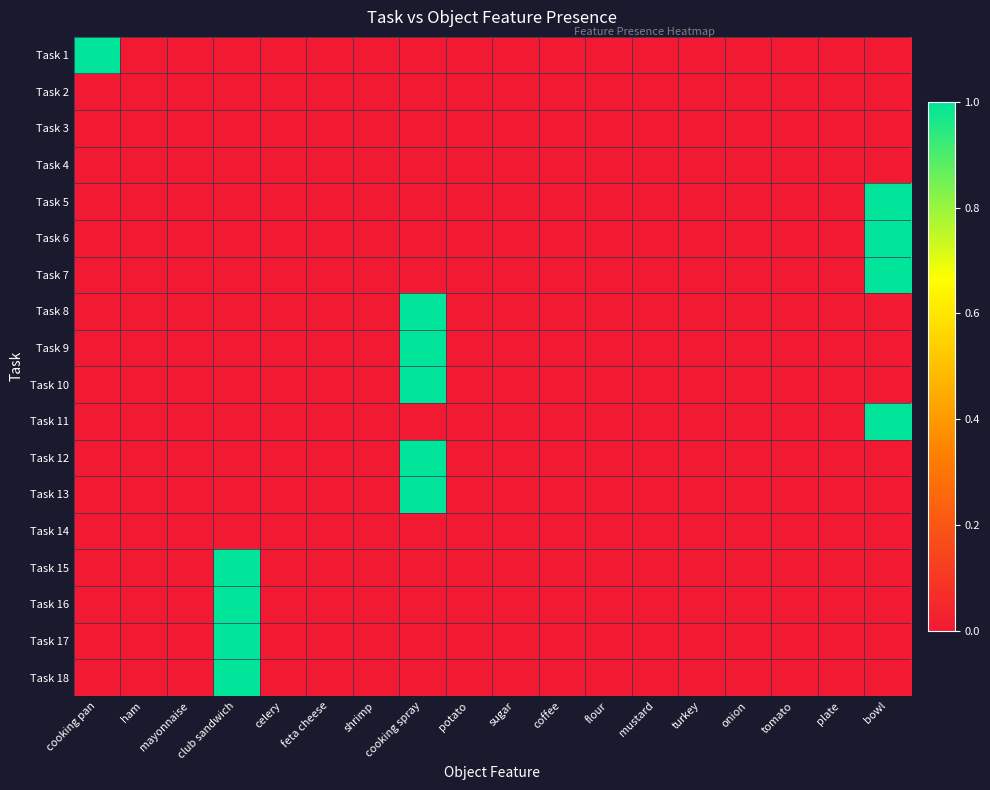

Reading right to left, what are all the values shown in this chart?

Task 1: bowl=0	plate=0	tomato=0	onion=0	turkey=0	mustard=0	flour=0	coffee=0	sugar=0	potato=0	cooking spray=0	shrimp=0	feta cheese=0	celery=0	club sandwich=0	mayonnaise=0	ham=0	cooking pan=1
Task 2: bowl=0	plate=0	tomato=0	onion=0	turkey=0	mustard=0	flour=0	coffee=0	sugar=0	potato=0	cooking spray=0	shrimp=0	feta cheese=0	celery=0	club sandwich=0	mayonnaise=0	ham=0	cooking pan=0
Task 3: bowl=0	plate=0	tomato=0	onion=0	turkey=0	mustard=0	flour=0	coffee=0	sugar=0	potato=0	cooking spray=0	shrimp=0	feta cheese=0	celery=0	club sandwich=0	mayonnaise=0	ham=0	cooking pan=0
Task 4: bowl=0	plate=0	tomato=0	onion=0	turkey=0	mustard=0	flour=0	coffee=0	sugar=0	potato=0	cooking spray=0	shrimp=0	feta cheese=0	celery=0	club sandwich=0	mayonnaise=0	ham=0	cooking pan=0
Task 5: bowl=1	plate=0	tomato=0	onion=0	turkey=0	mustard=0	flour=0	coffee=0	sugar=0	potato=0	cooking spray=0	shrimp=0	feta cheese=0	celery=0	club sandwich=0	mayonnaise=0	ham=0	cooking pan=0
Task 6: bowl=1	plate=0	tomato=0	onion=0	turkey=0	mustard=0	flour=0	coffee=0	sugar=0	potato=0	cooking spray=0	shrimp=0	feta cheese=0	celery=0	club sandwich=0	mayonnaise=0	ham=0	cooking pan=0
Task 7: bowl=1	plate=0	tomato=0	onion=0	turkey=0	mustard=0	flour=0	coffee=0	sugar=0	potato=0	cooking spray=0	shrimp=0	feta cheese=0	celery=0	club sandwich=0	mayonnaise=0	ham=0	cooking pan=0
Task 8: bowl=0	plate=0	tomato=0	onion=0	turkey=0	mustard=0	flour=0	coffee=0	sugar=0	potato=0	cooking spray=1	shrimp=0	feta cheese=0	celery=0	club sandwich=0	mayonnaise=0	ham=0	cooking pan=0
Task 9: bowl=0	plate=0	tomato=0	onion=0	turkey=0	mustard=0	flour=0	coffee=0	sugar=0	potato=0	cooking spray=1	shrimp=0	feta cheese=0	celery=0	club sandwich=0	mayonnaise=0	ham=0	cooking pan=0
Task 10: bowl=0	plate=0	tomato=0	onion=0	turkey=0	mustard=0	flour=0	coffee=0	sugar=0	potato=0	cooking spray=1	shrimp=0	feta cheese=0	celery=0	club sandwich=0	mayonnaise=0	ham=0	cooking pan=0
Task 11: bowl=1	plate=0	tomato=0	onion=0	turkey=0	mustard=0	flour=0	coffee=0	sugar=0	potato=0	cooking spray=0	shrimp=0	feta cheese=0	celery=0	club sandwich=0	mayonnaise=0	ham=0	cooking pan=0
Task 12: bowl=0	plate=0	tomato=0	onion=0	turkey=0	mustard=0	flour=0	coffee=0	sugar=0	potato=0	cooking spray=1	shrimp=0	feta cheese=0	celery=0	club sandwich=0	mayonnaise=0	ham=0	cooking pan=0
Task 13: bowl=0	plate=0	tomato=0	onion=0	turkey=0	mustard=0	flour=0	coffee=0	sugar=0	potato=0	cooking spray=1	shrimp=0	feta cheese=0	celery=0	club sandwich=0	mayonnaise=0	ham=0	cooking pan=0
Task 14: bowl=0	plate=0	tomato=0	onion=0	turkey=0	mustard=0	flour=0	coffee=0	sugar=0	potato=0	cooking spray=0	shrimp=0	feta cheese=0	celery=0	club sandwich=0	mayonnaise=0	ham=0	cooking pan=0
Task 15: bowl=0	plate=0	tomato=0	onion=0	turkey=0	mustard=0	flour=0	coffee=0	sugar=0	potato=0	cooking spray=0	shrimp=0	feta cheese=0	celery=0	club sandwich=1	mayonnaise=0	ham=0	cooking pan=0
Task 16: bowl=0	plate=0	tomato=0	onion=0	turkey=0	mustard=0	flour=0	coffee=0	sugar=0	potato=0	cooking spray=0	shrimp=0	feta cheese=0	celery=0	club sandwich=1	mayonnaise=0	ham=0	cooking pan=0
Task 17: bowl=0	plate=0	tomato=0	onion=0	turkey=0	mustard=0	flour=0	coffee=0	sugar=0	potato=0	cooking spray=0	shrimp=0	feta cheese=0	celery=0	club sandwich=1	mayonnaise=0	ham=0	cooking pan=0
Task 18: bowl=0	plate=0	tomato=0	onion=0	turkey=0	mustard=0	flour=0	coffee=0	sugar=0	potato=0	cooking spray=0	shrimp=0	feta cheese=0	celery=0	club sandwich=1	mayonnaise=0	ham=0	cooking pan=0